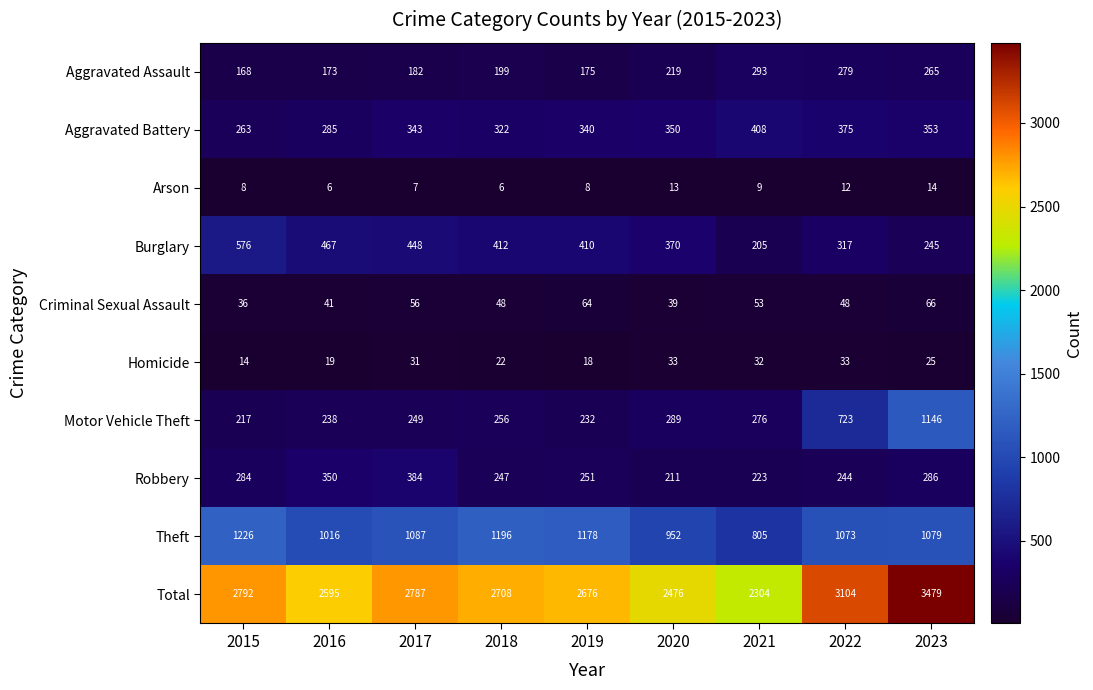

Which series has the largest range (max minus min)?

Total